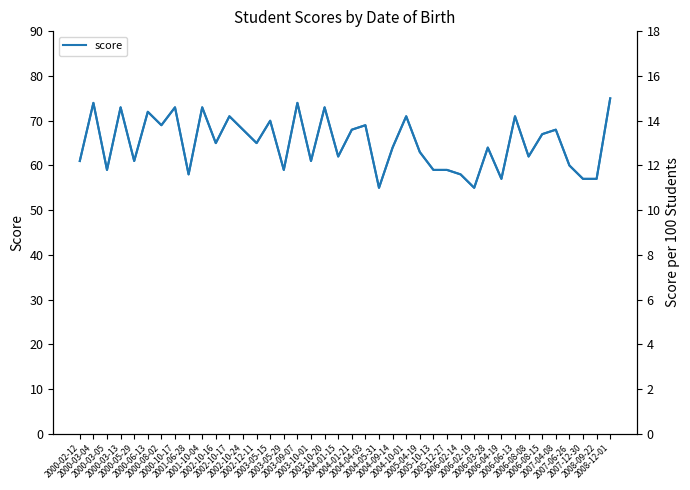

What is the total value across all series at 2004-10-01?

85.2